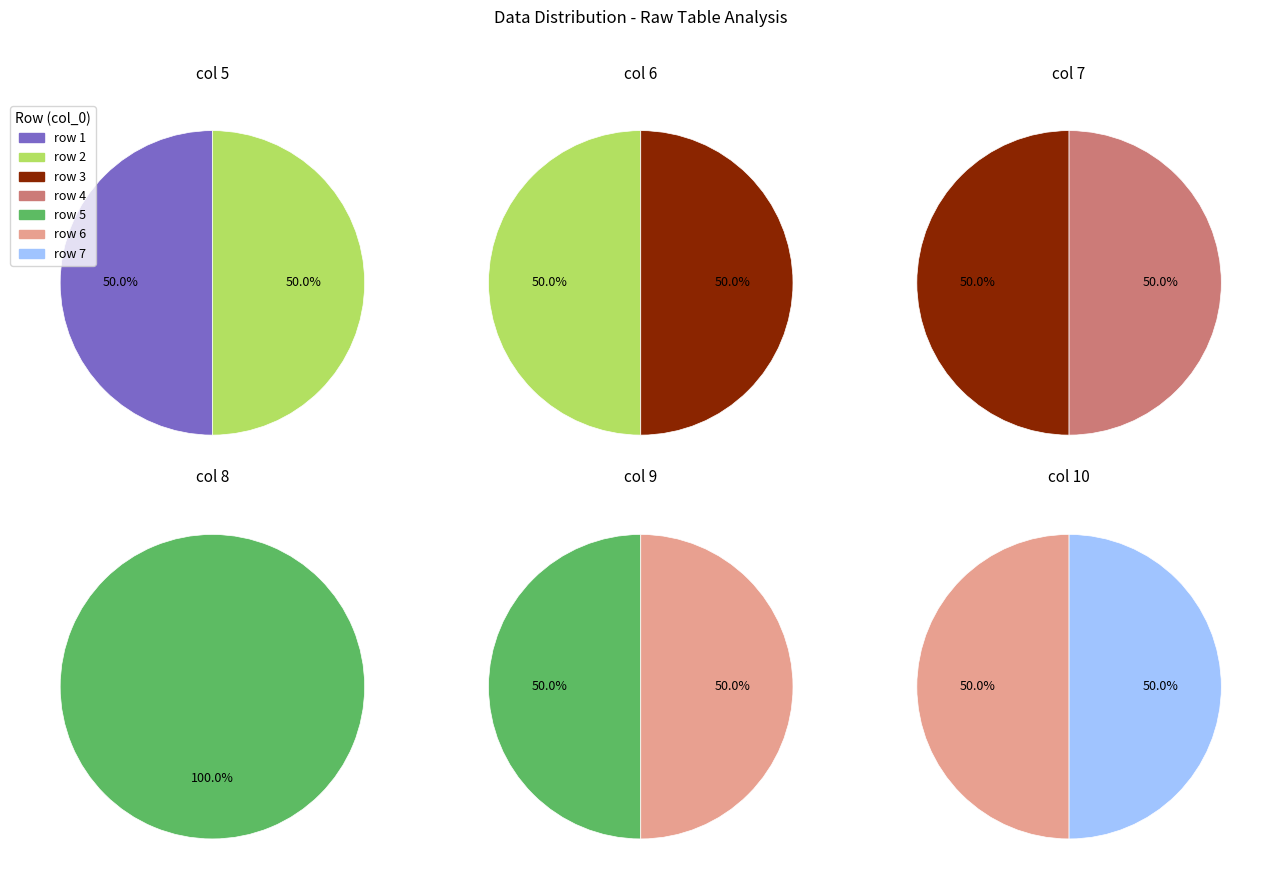

What is the smallest slice in the pie chart?

3